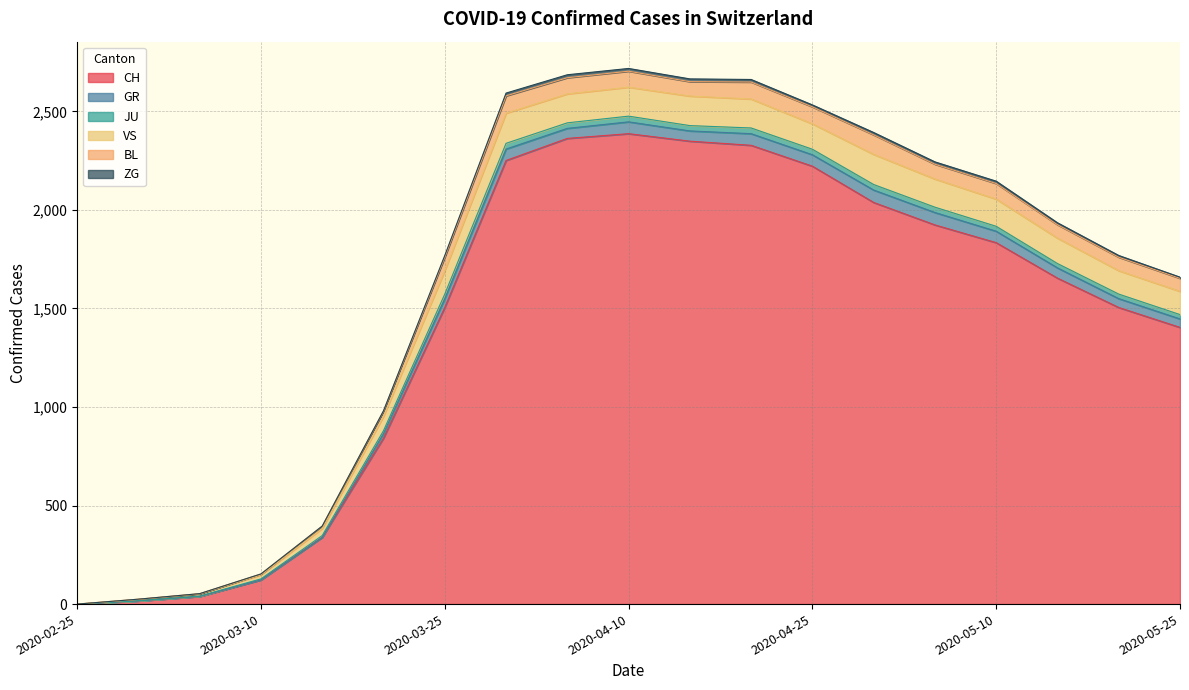

Does the chart display data point markers on the line(s)?

No